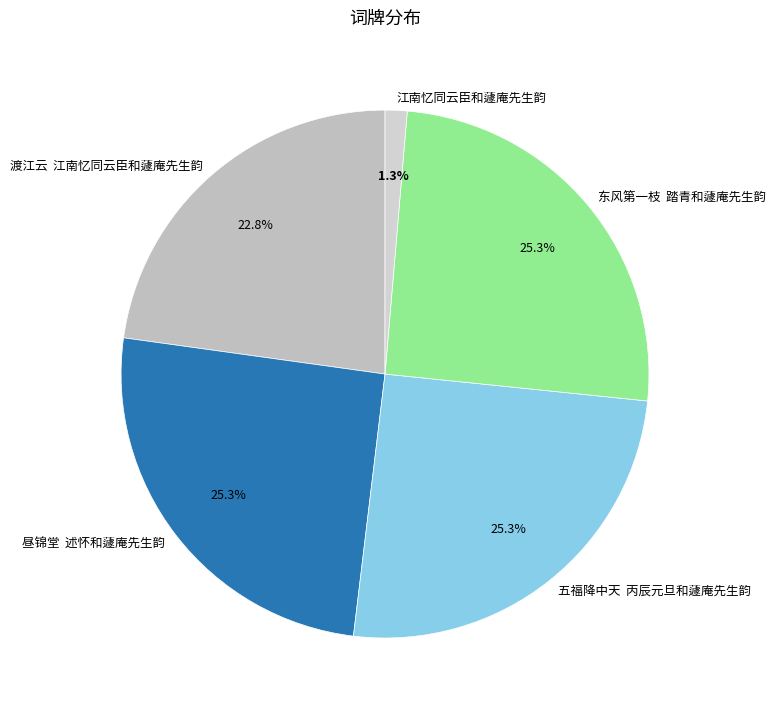

Which slice is the smallest?

江南忆同云臣和蘧庵先生韵